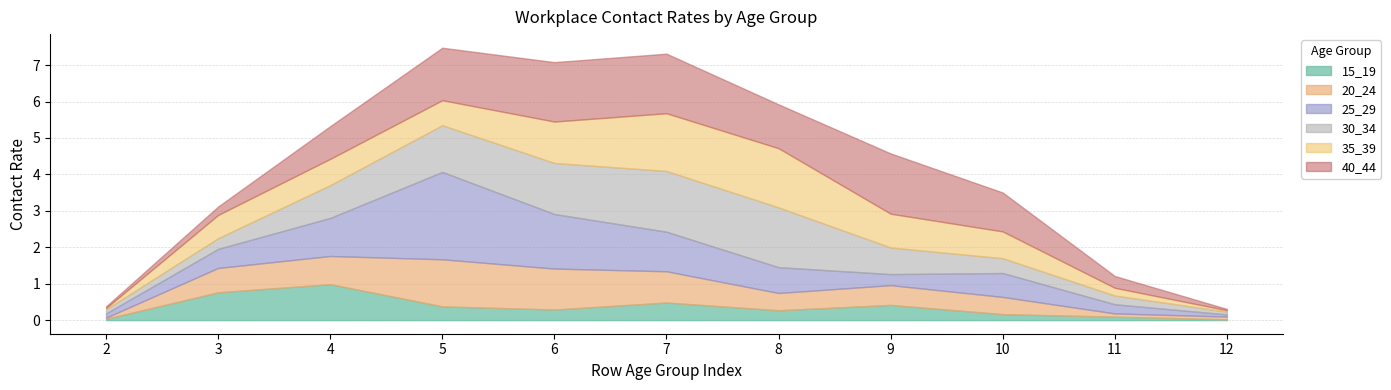

What is the value of the 20_24 point at the 7th from the left?

0.5